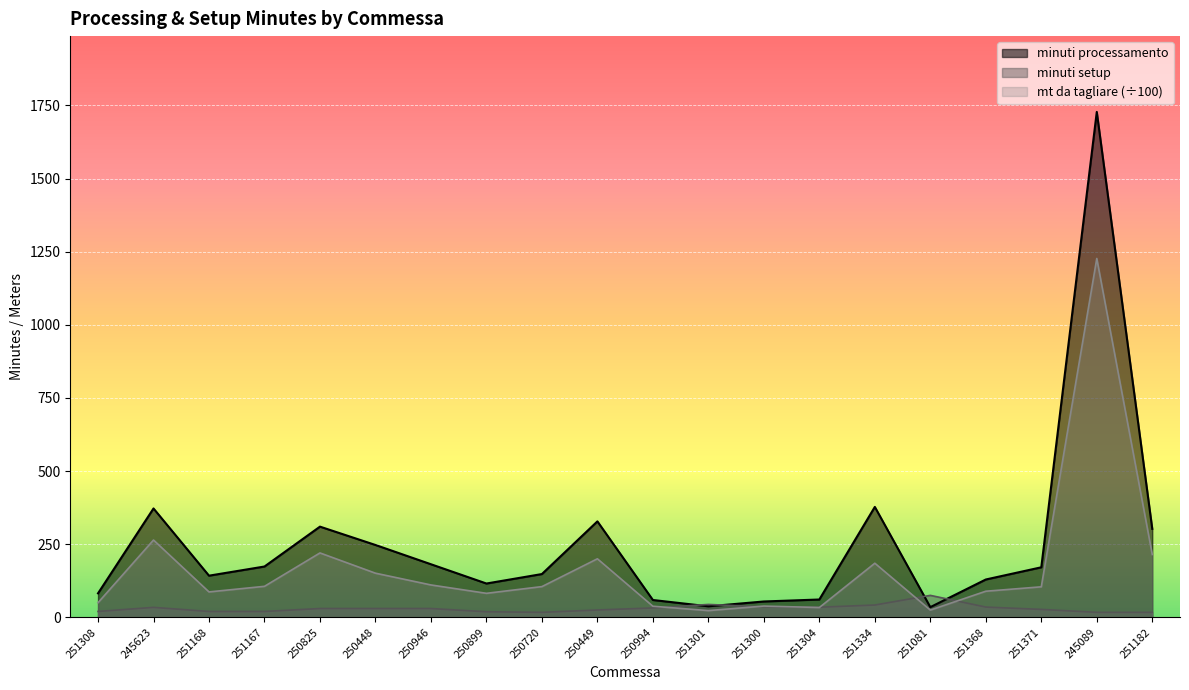

Reading left to right, list all the values displayed in this chart.

minuti processamento: 82.0	372.1	142.3	173.7	310.0	247.3	181.4	115.5	147.9	328.0	59.2	37.6	54.1	60.9	377.4	34.8	129.3	171.0	1727.7	302.3
minuti setup: 20.0	34.0	20.0	20.0	30.0	30.0	30.0	19.0	17.0	25.0	32.0	44.0	36.0	34.5	42.0	75.0	35.0	27.0	17.0	17.0
mt da tagliare: 50.0	264.2	86.8	105.9	220.1	150.8	110.7	82.0	105.0	200.1	37.9	22.9	38.4	33.5	184.9	24.7	89.2	104.3	1226.7	214.7